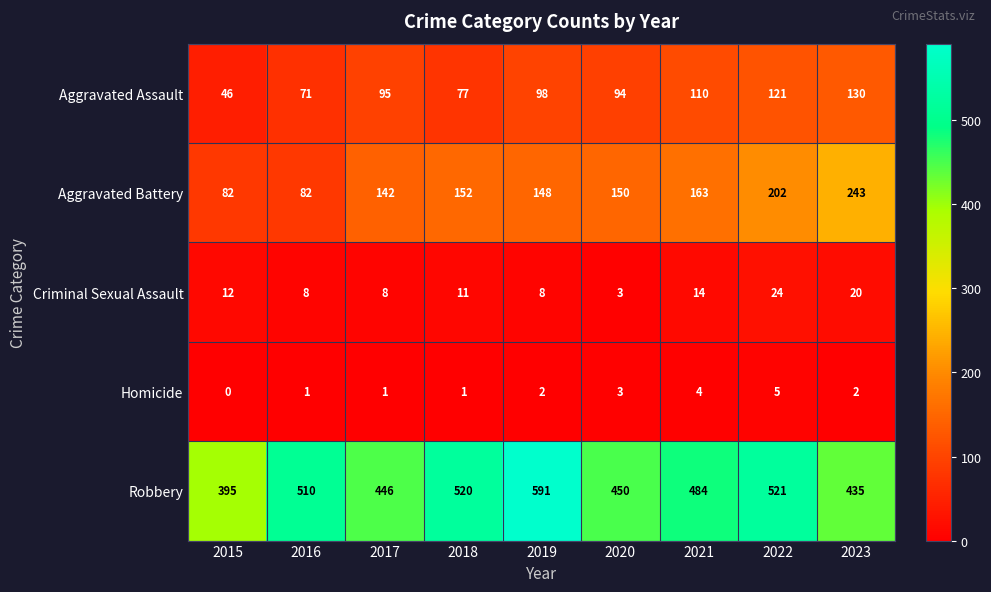

Rank the series at 2018 from highest to lowest value.

Robbery, Aggravated Battery, Aggravated Assault, Criminal Sexual Assault, Homicide